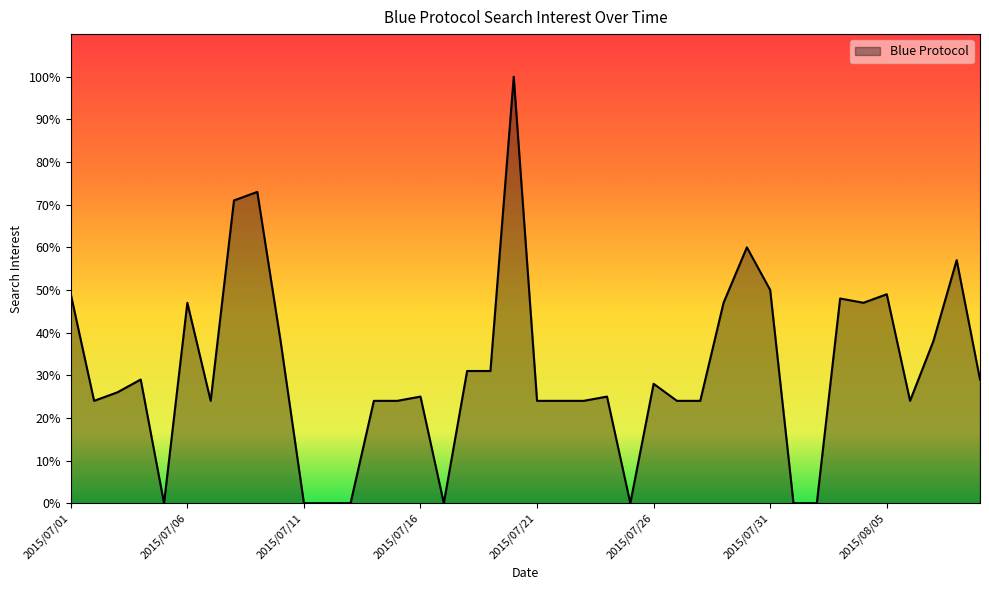

What is the difference between the maximum and minimum values?

100